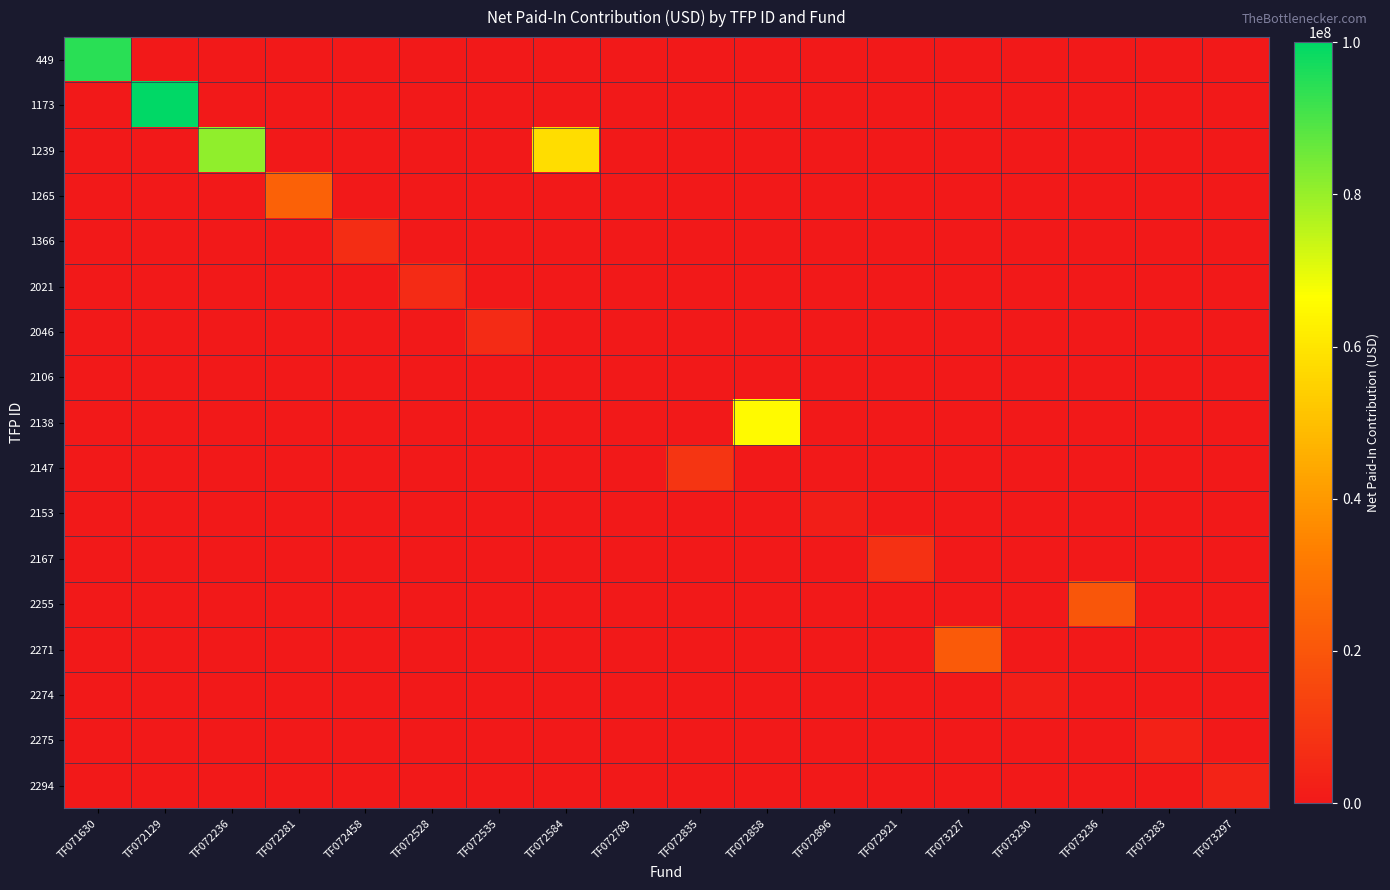

Between TF072281 and TF072835, which series saw the biggest shift?

1265